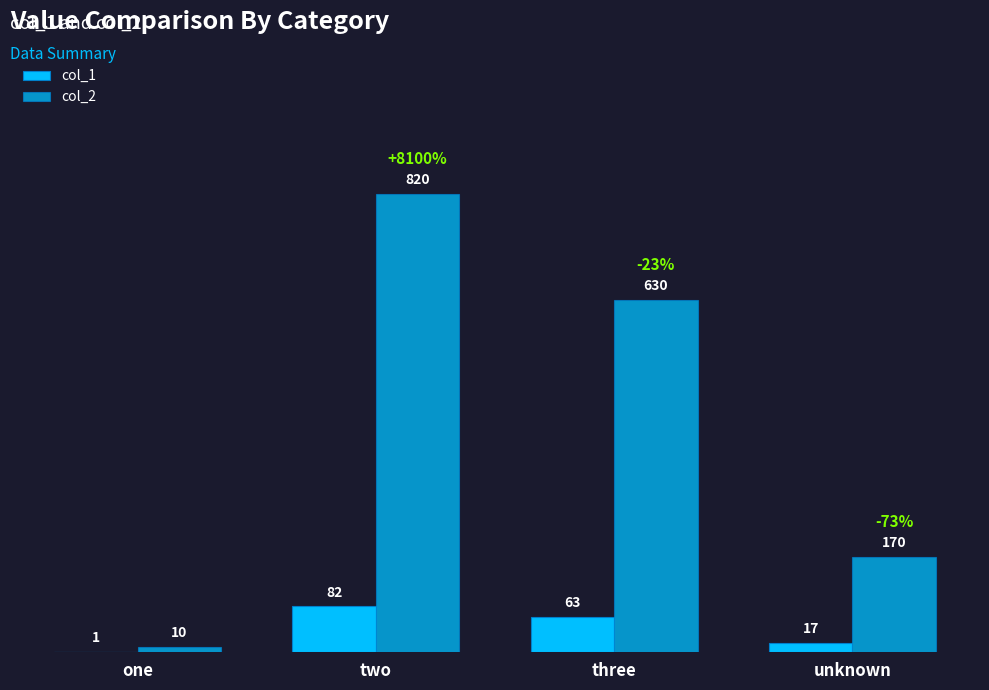

At which label does col_1 first exceed 63?

two